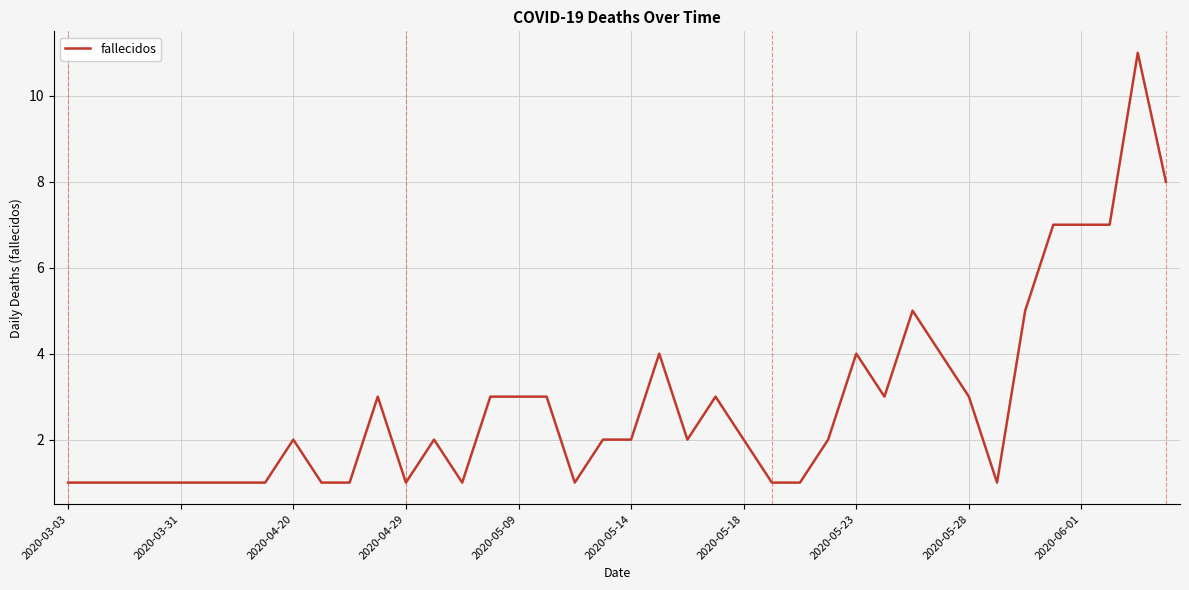

What is the maximum value shown in the chart?

11